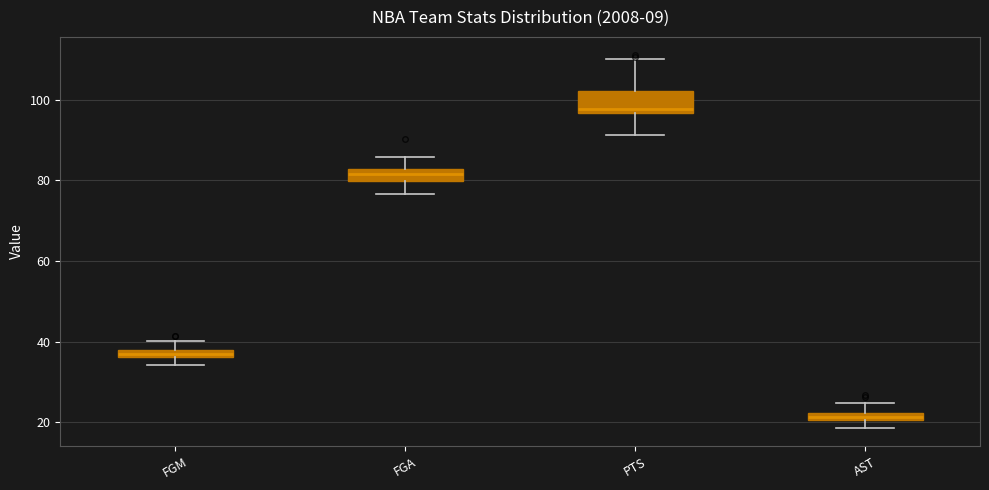

Where is the upper edge of the box for AST on the y-axis? The values are not printed on the chart, so give them approximately, as read against the axis.

22